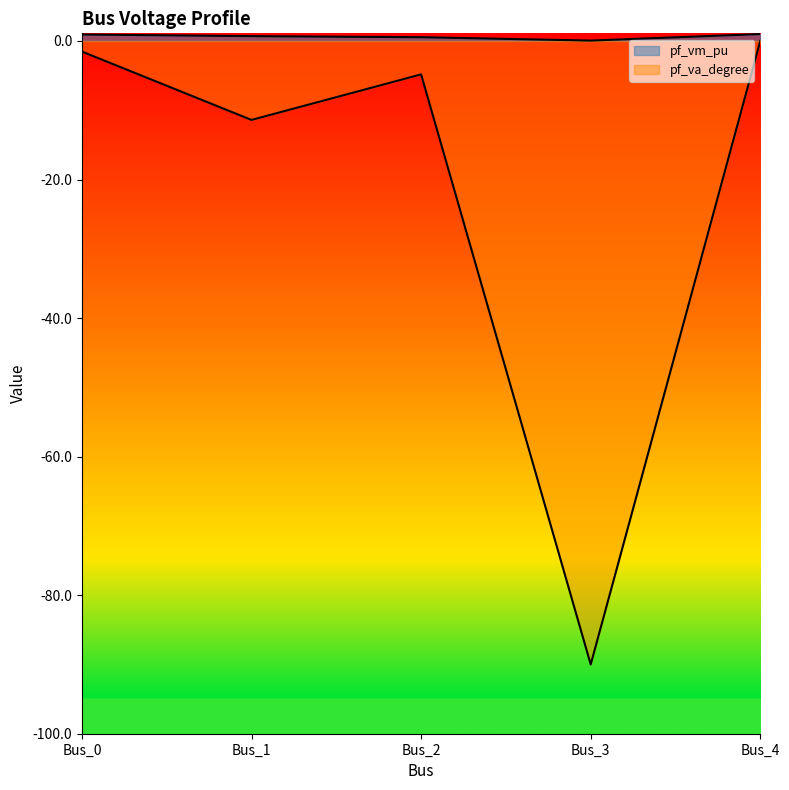

What is the sum of all pf_va_degree values?

-107.8